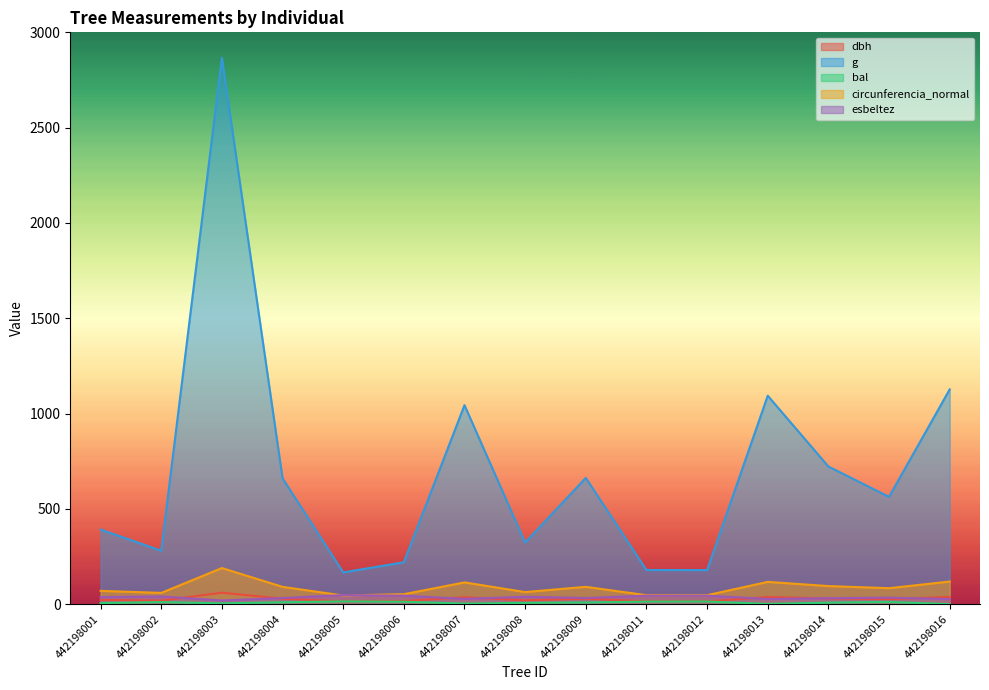

What is the total value across all series at 442198011?

300.6